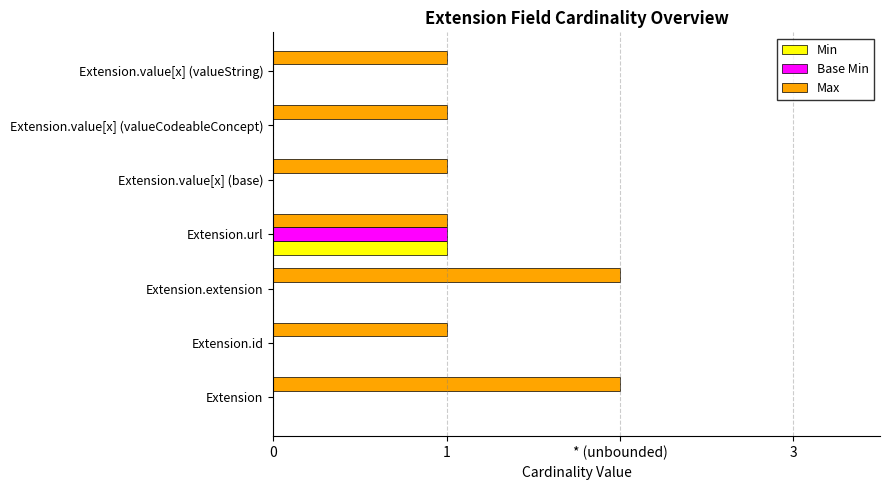

Which series has the largest total across all categories?

Max